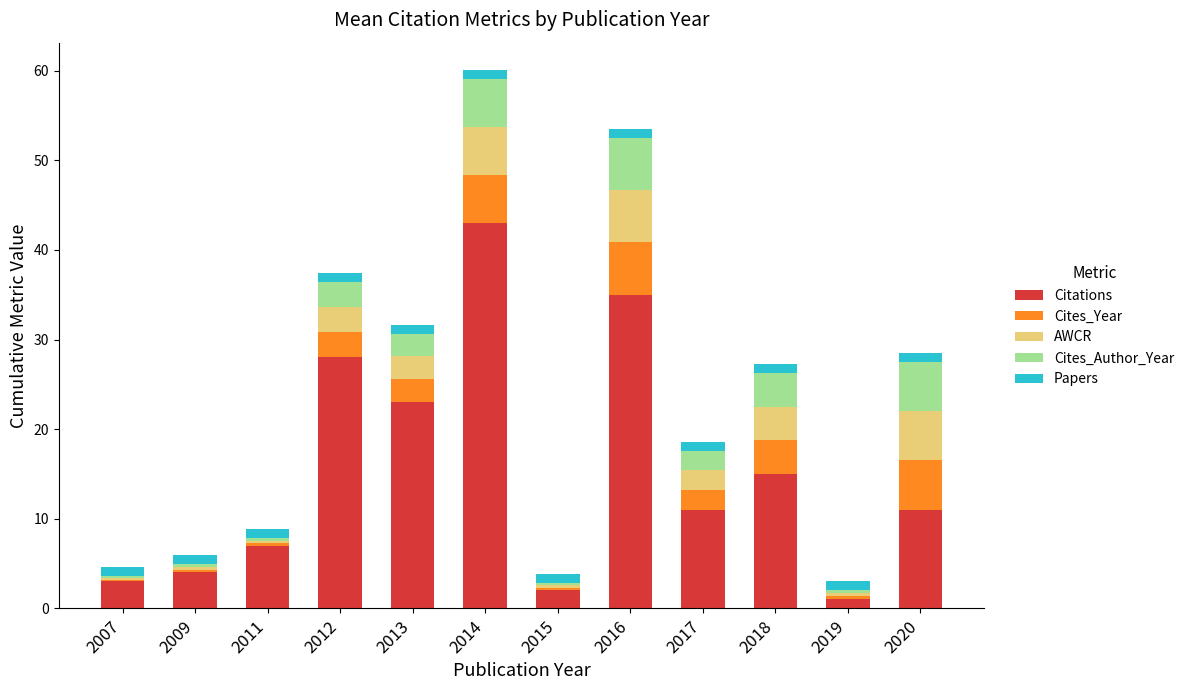

Which category has the highest value in the Citations series?

2014